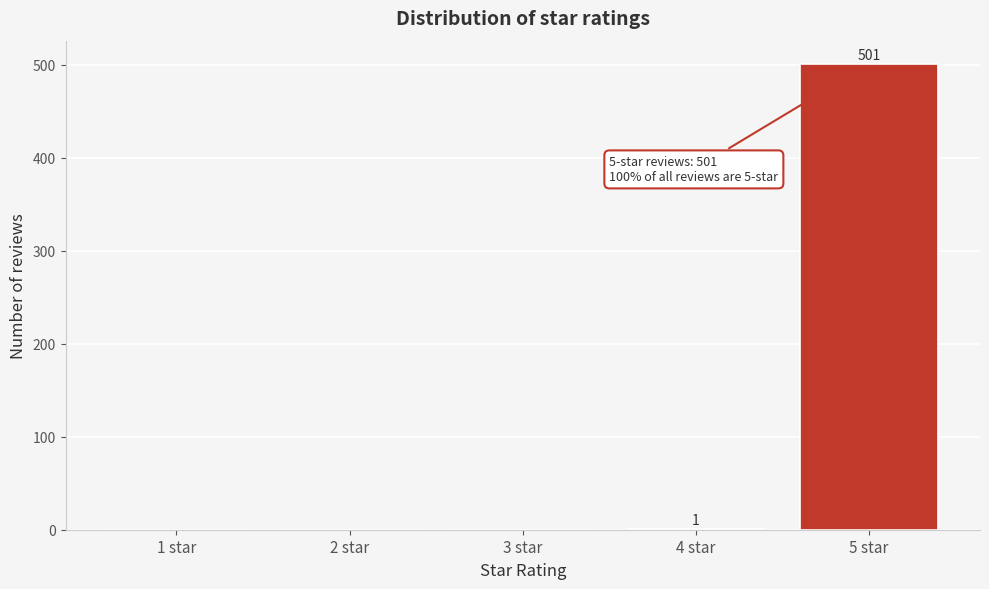

What is the change in value from 3 star to 5 star?

+501